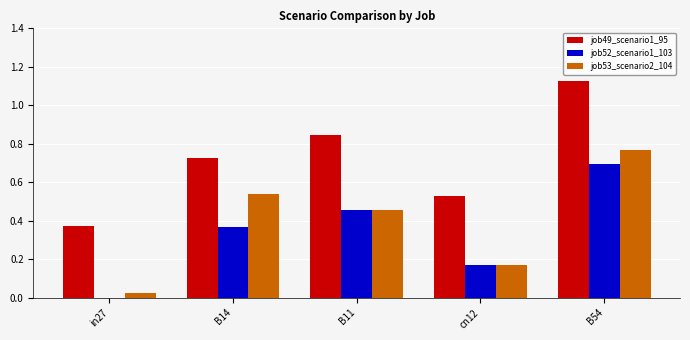

The value of job53_scenario2_104 at B54 is 0.3. True or false?

False